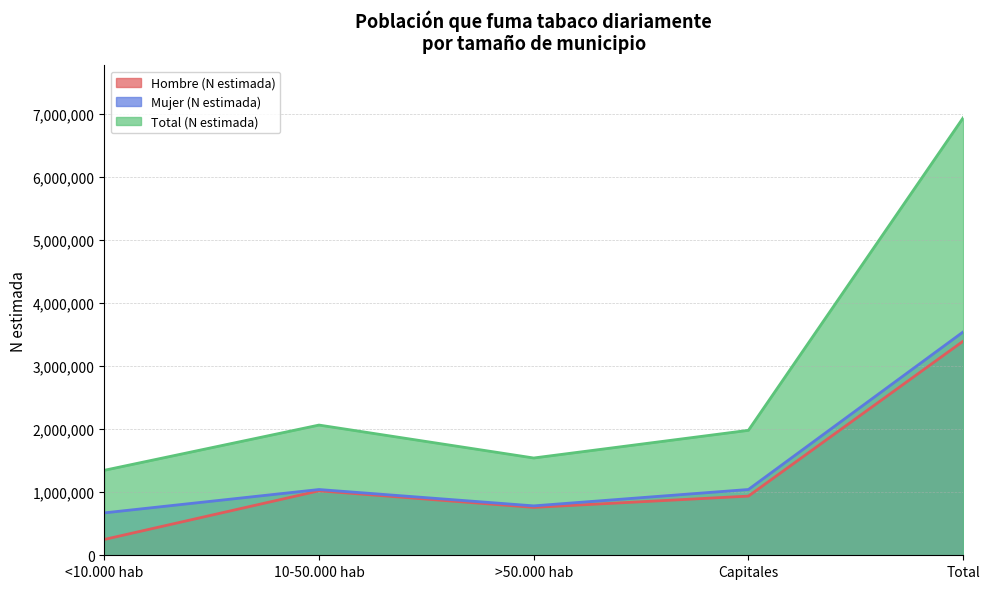

At which label does Total (N estimada) reach its peak?

Total